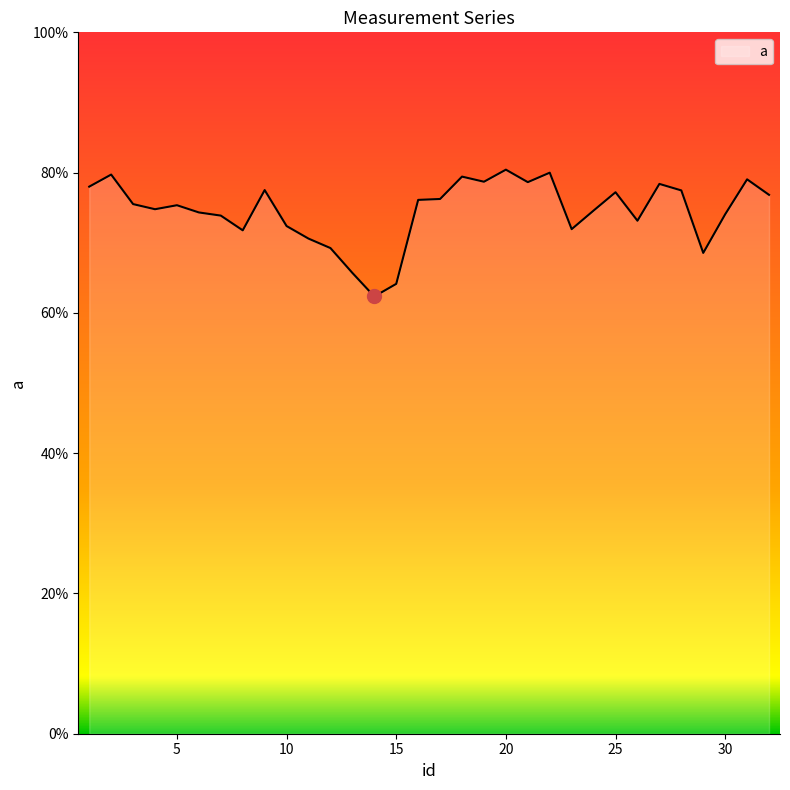

How many points are higher than both their immediate neighbors (excluding endpoints)?

9